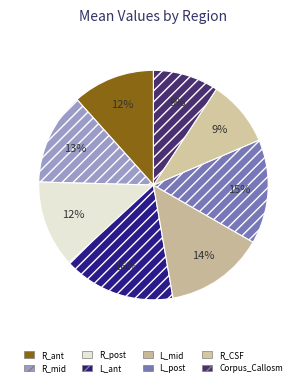

Is it true that R_post is 18% of the pie?

False